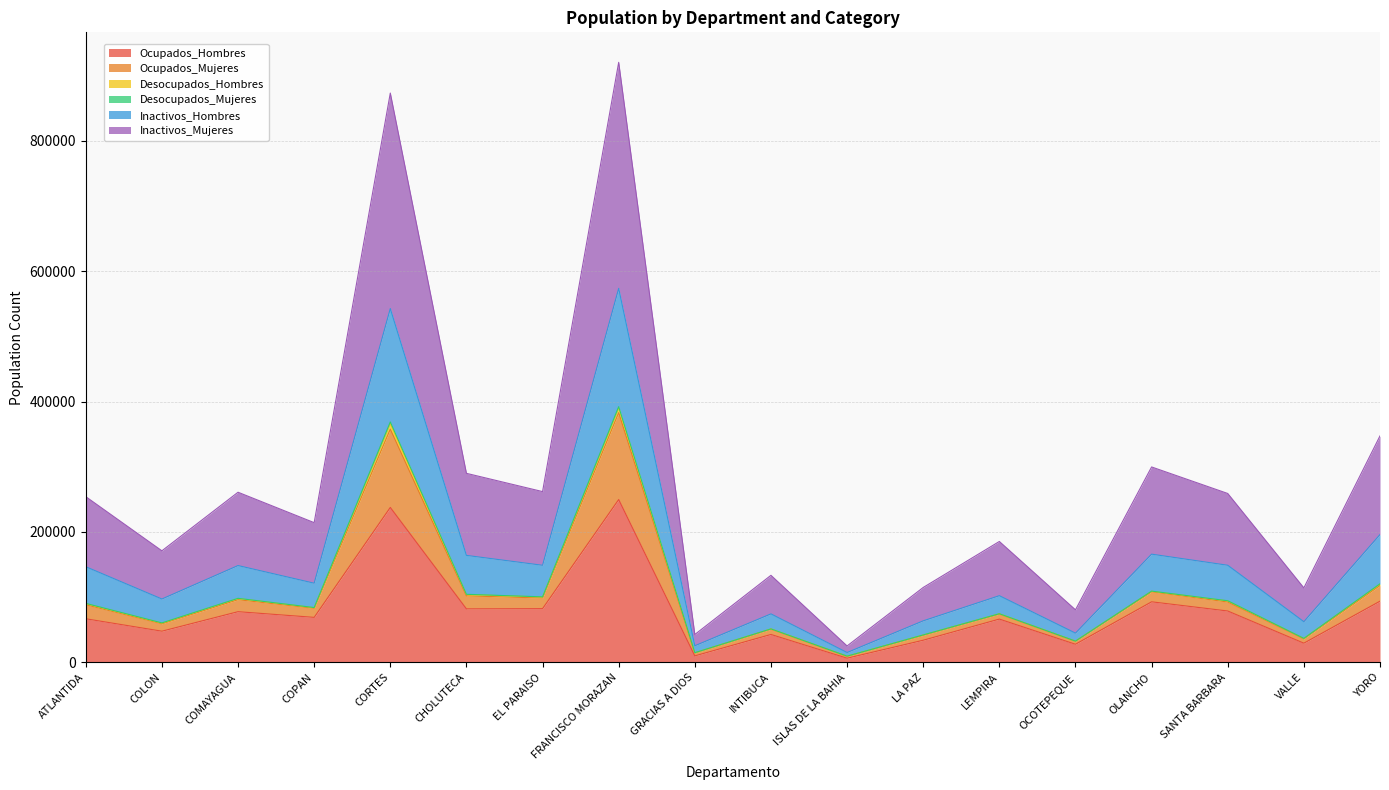

True or false: Ocupados_Mujeres has a value of 703108 at FRANCISCO MORAZAN.

False